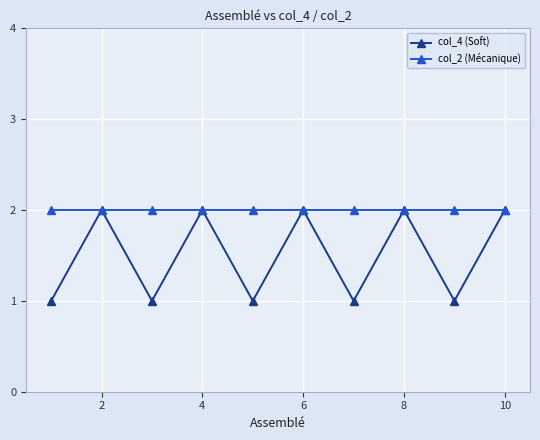

Reading left to right, list all the values displayed in this chart.

col_4 (Soft): 1	2	1	2	1	2	1	2	1	2
col_2 (Mécanique): 2	2	2	2	2	2	2	2	2	2